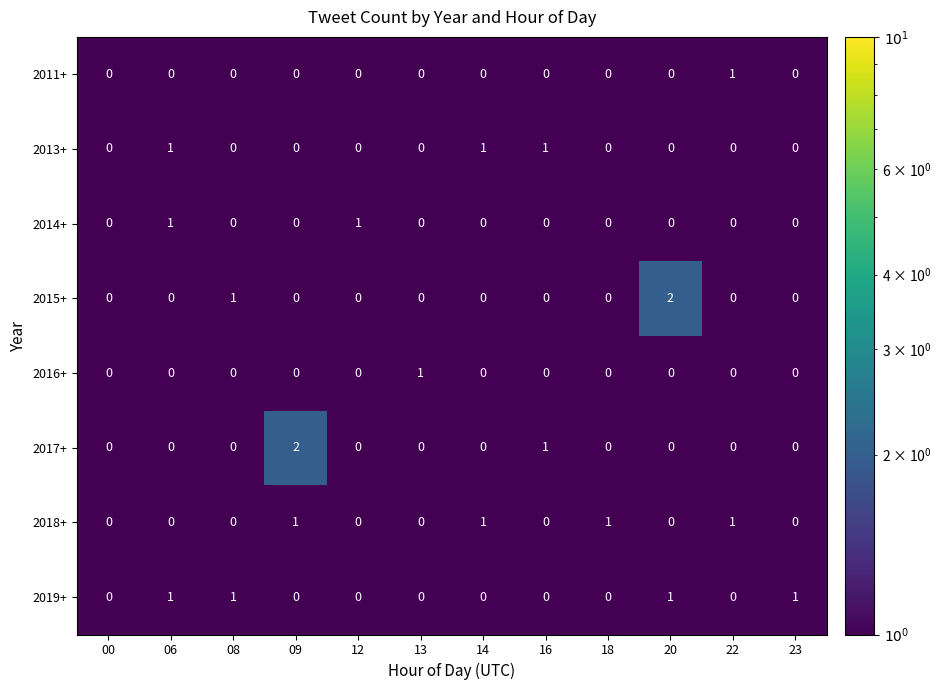

Where is 2015+ nearest to the value 1?

08